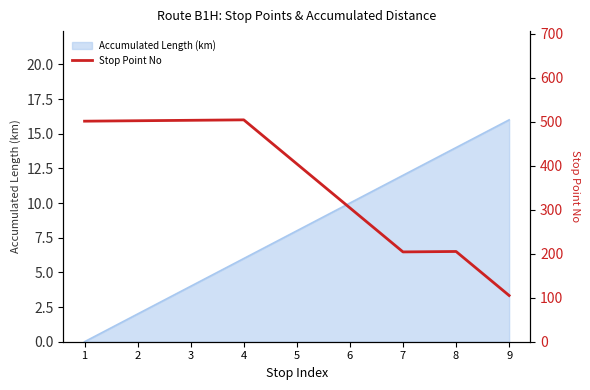

Reading left to right, extract all data points from this chart.

501	502	503	504	404	304	204	205	105